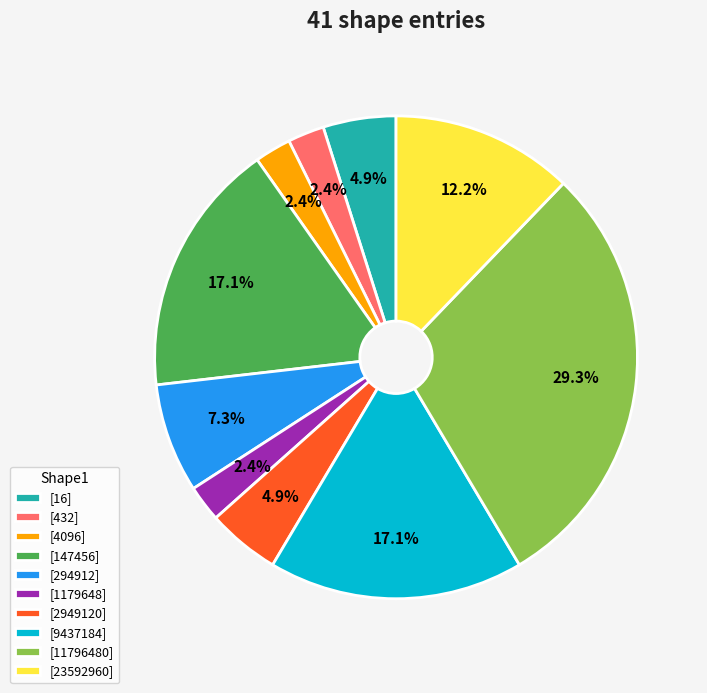

What is the total percentage of [147456] and [432]?

19.5%